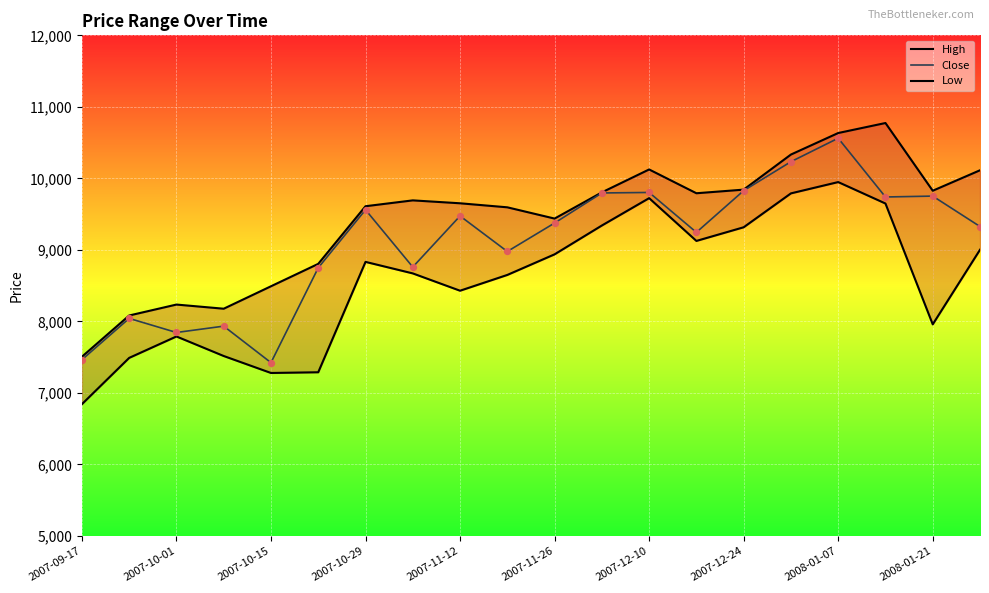

Is the value of High at 2008-01-21 greater than the value of Close at 2008-01-21?

Yes